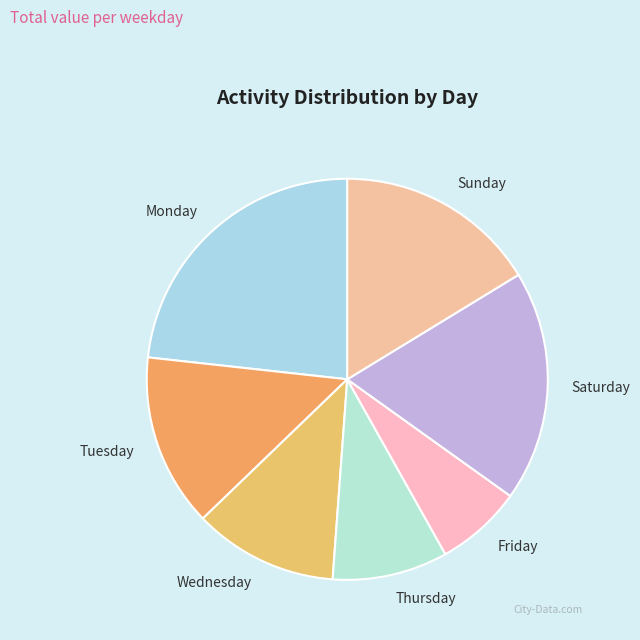

True or false: Thursday accounts for 2% of the total.

False